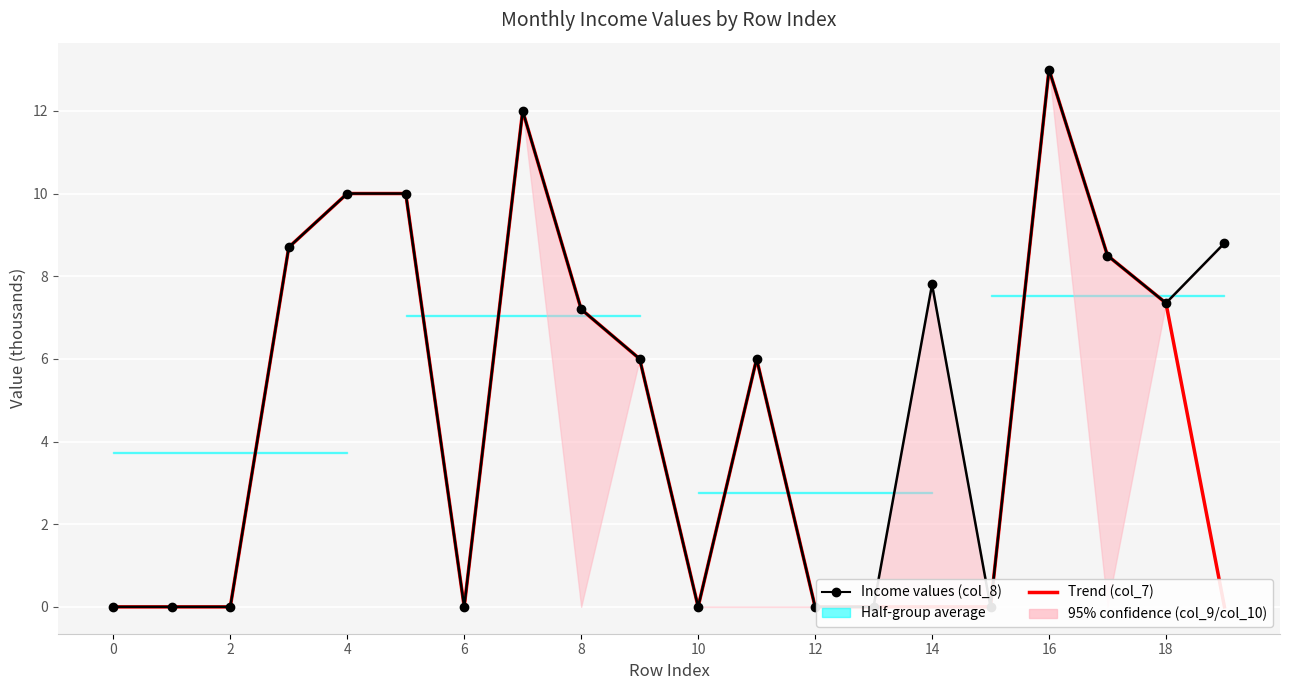

What is the average value of the Trend (col_7) series?

4.4